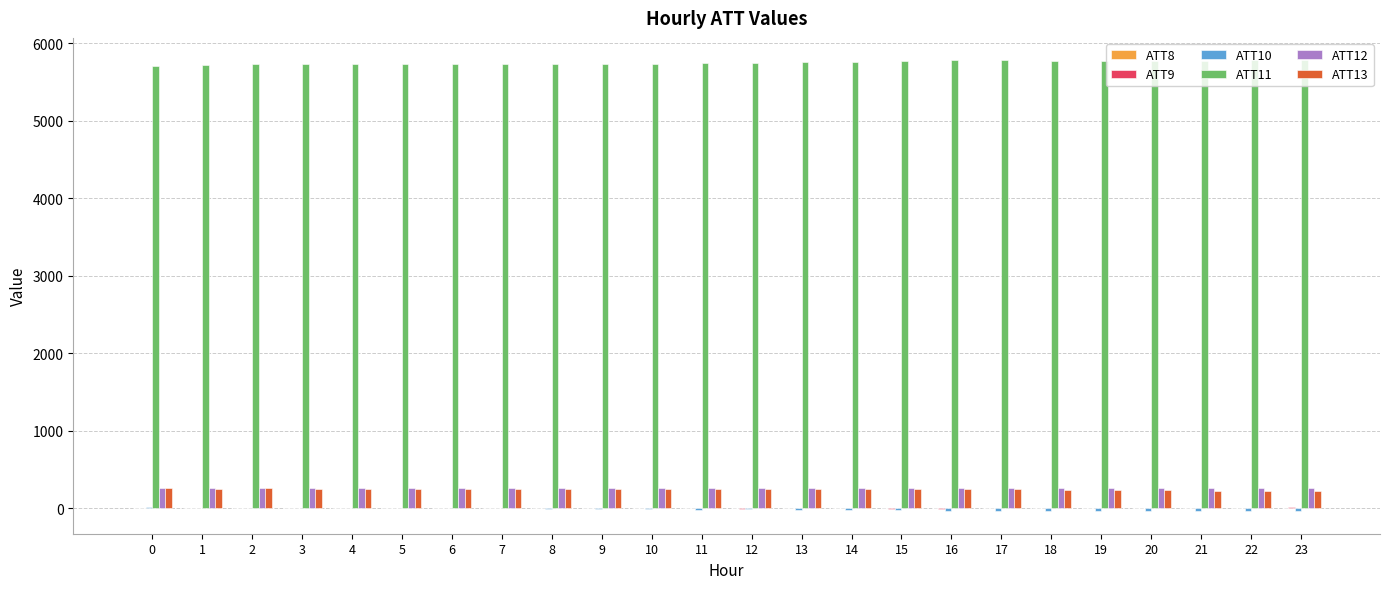

The value of ATT13 at 21 is 231.5. True or false?

True